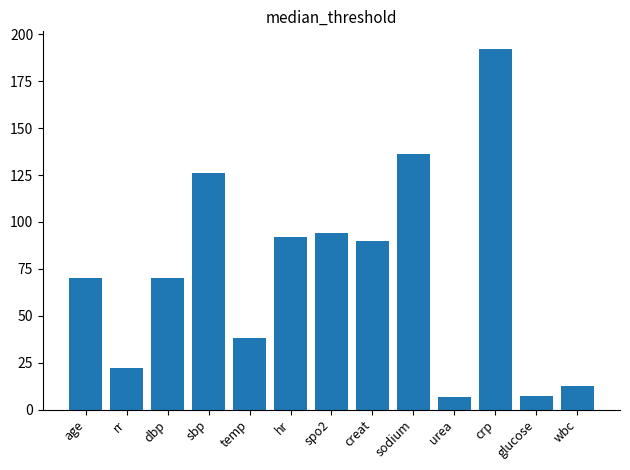

What is the smallest value displayed?

6.8